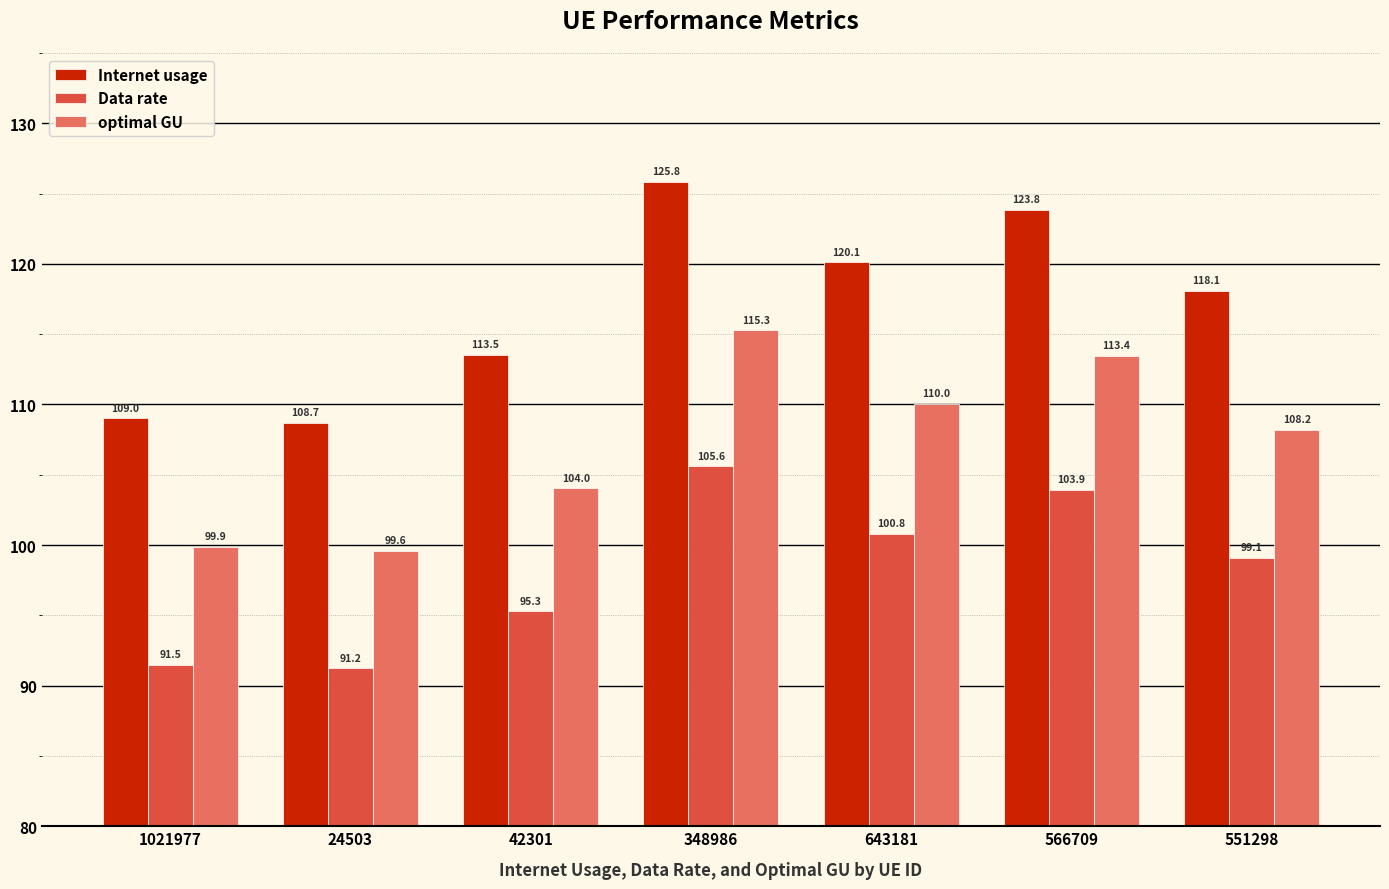

What is the label of the 7th bar from the right?

1021977